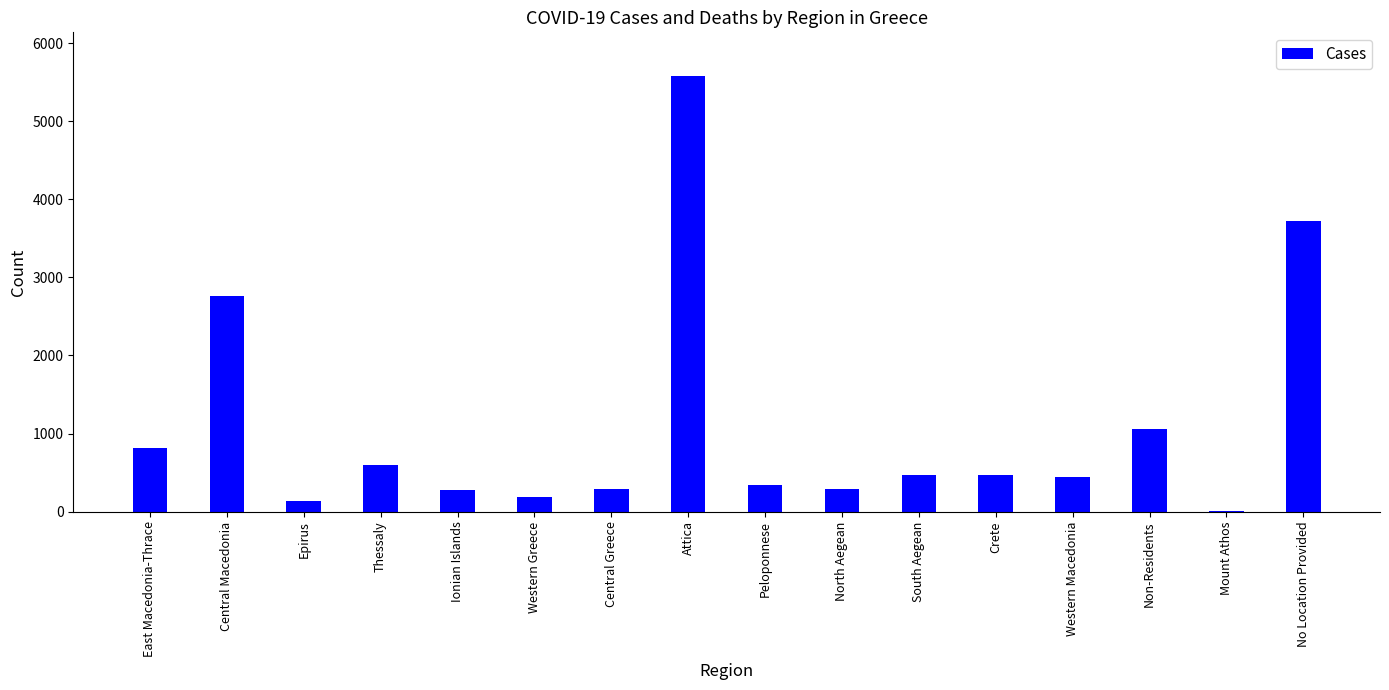

Which label corresponds to the largest value in the chart?

Attica